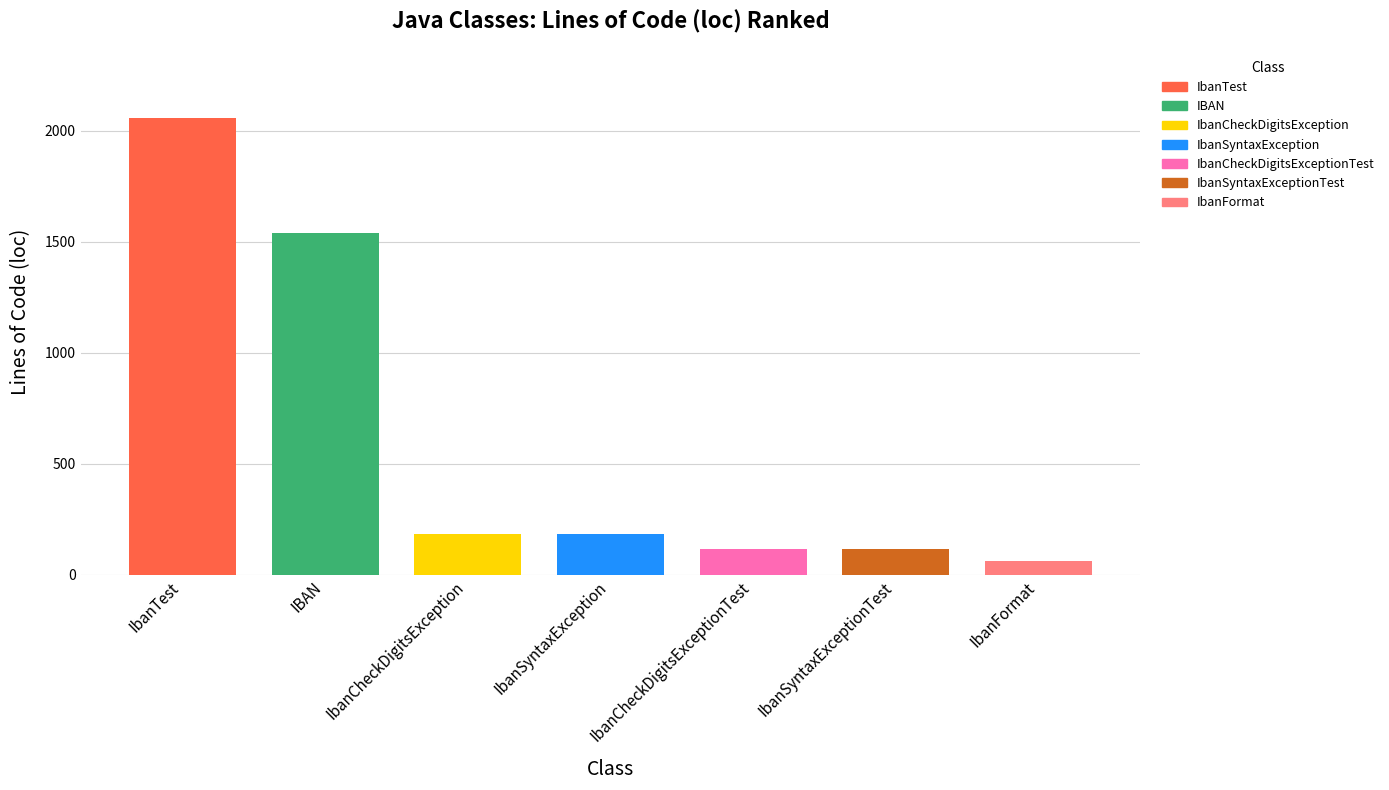

Is it true that the value at IbanFormat is 62?

True